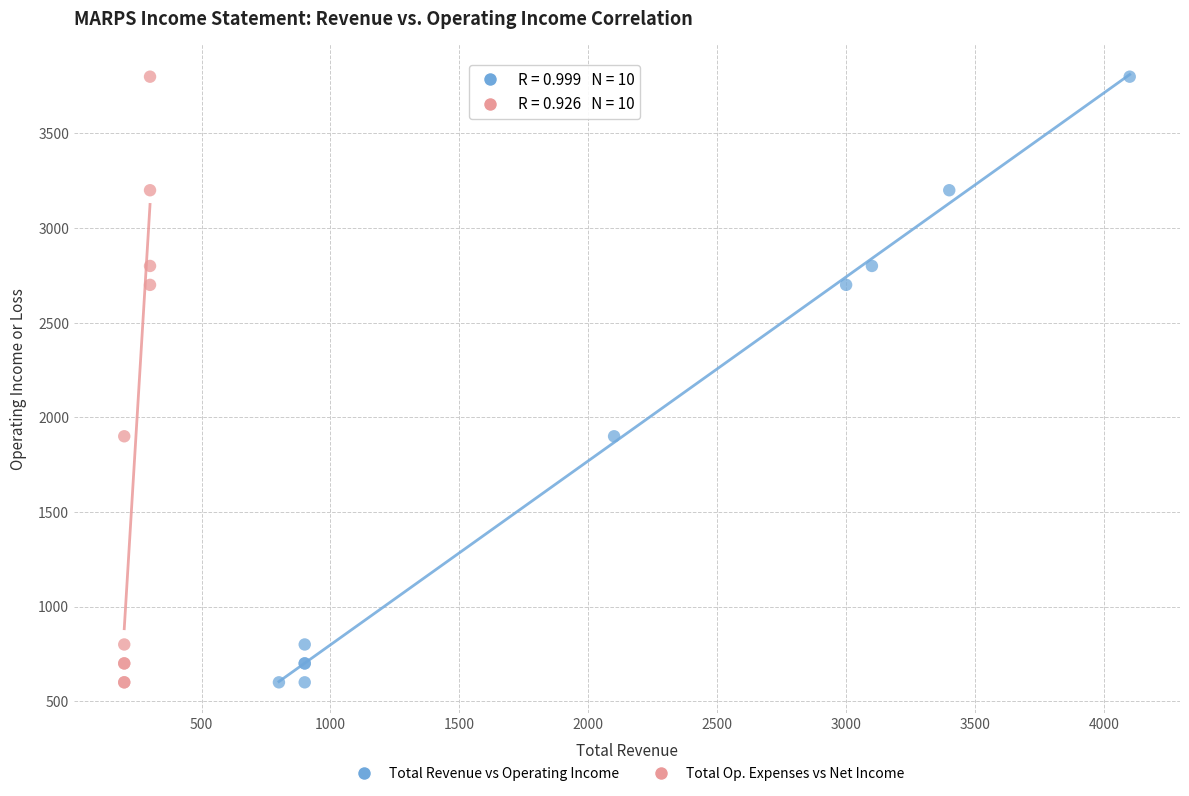

What are all the series names shown in the legend?

Total Revenue vs Operating Income, Total Op. Expenses vs Net Income